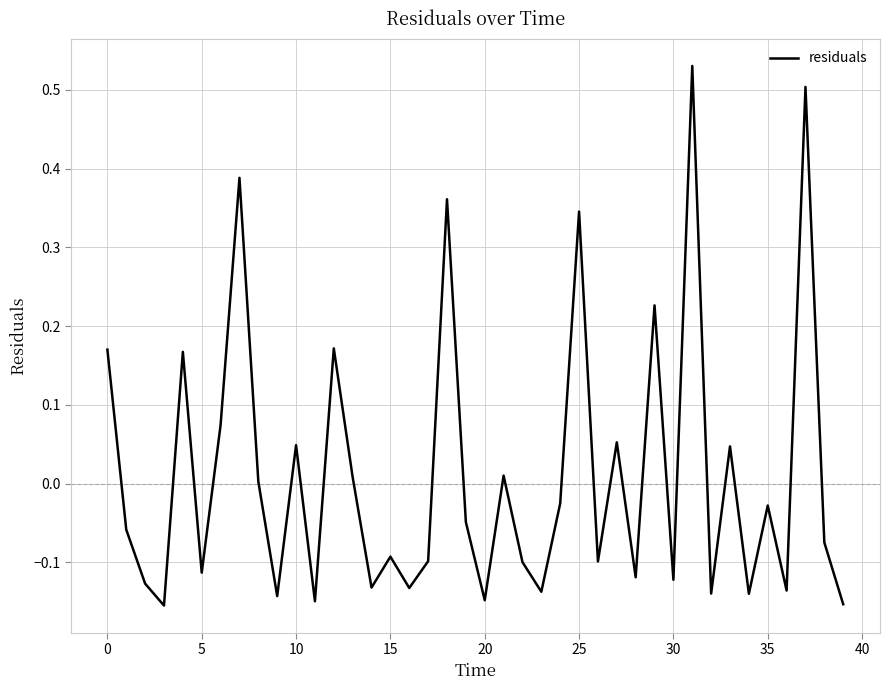

What is the difference between the maximum and minimum values?

0.7